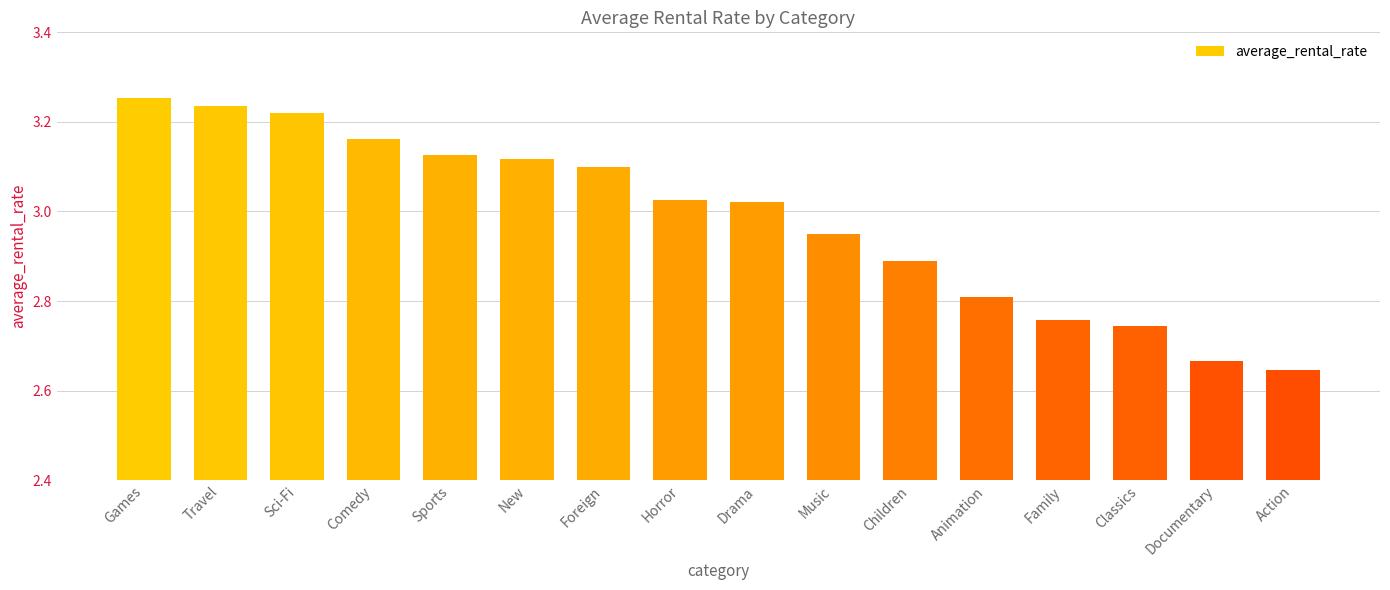

What is the change in value from Games to Documentary?

-0.6